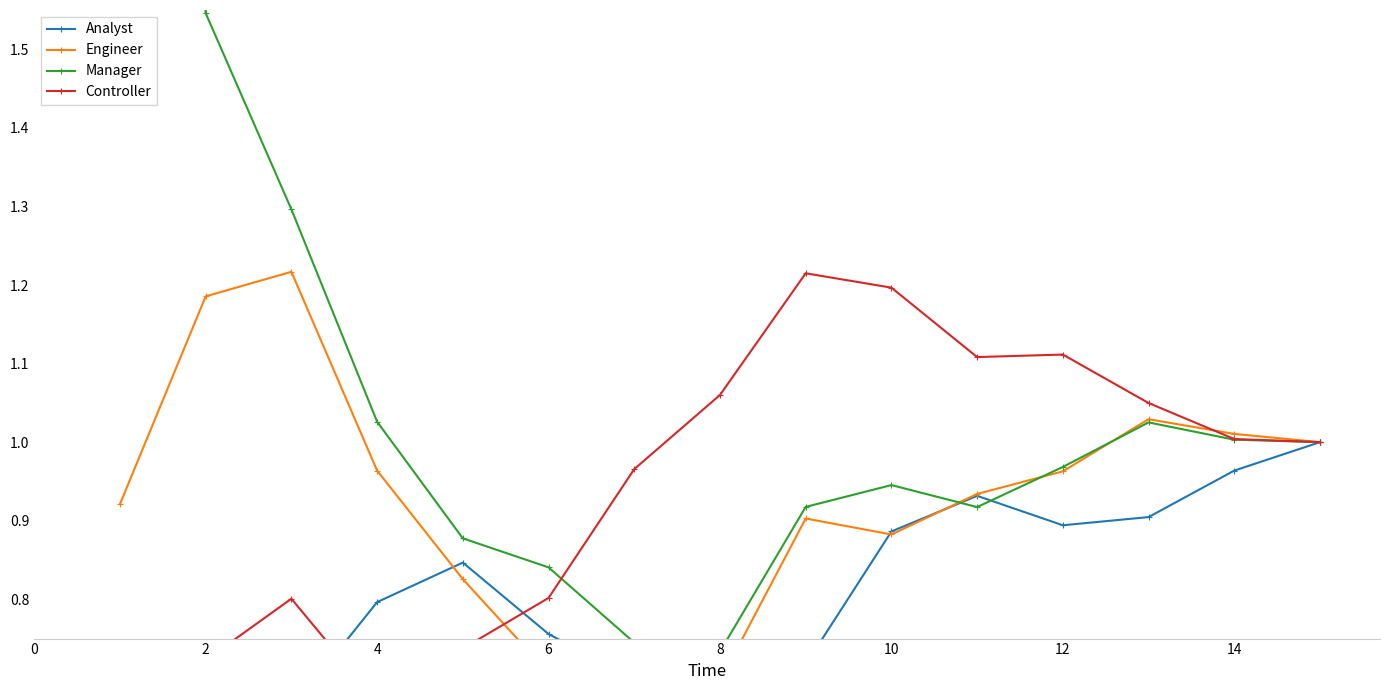

What are all the series names shown in the legend?

Analyst, Engineer, Manager, Controller